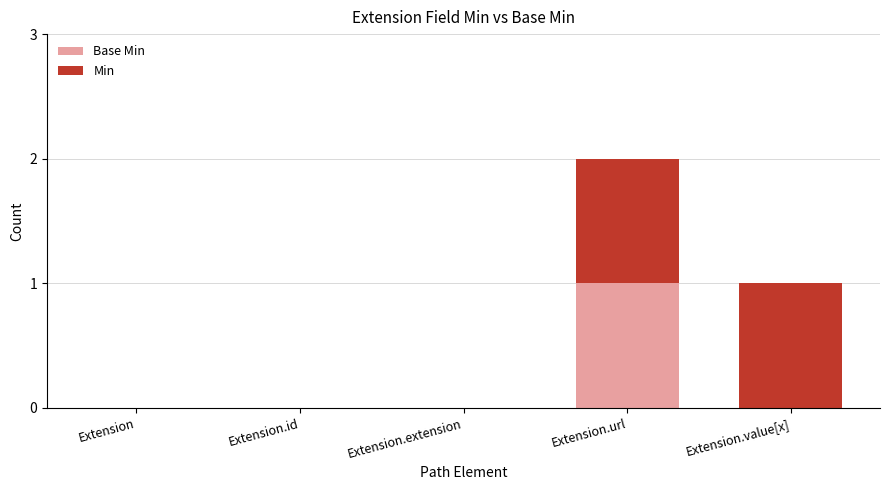

At which category is the sum across all series the highest?

Extension.url